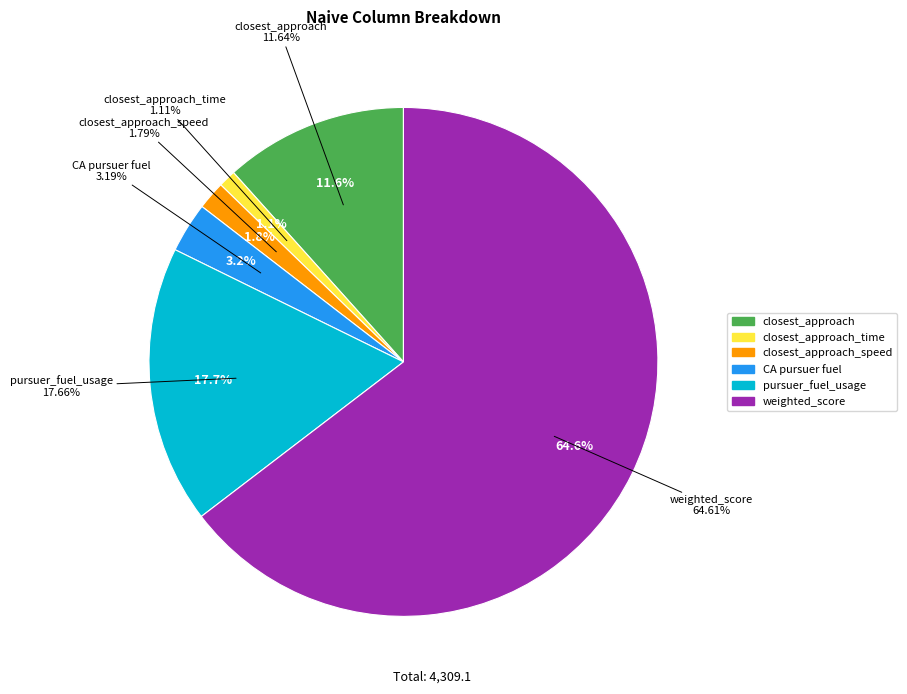

Which slice represents more than half of the pie?

weighted_score